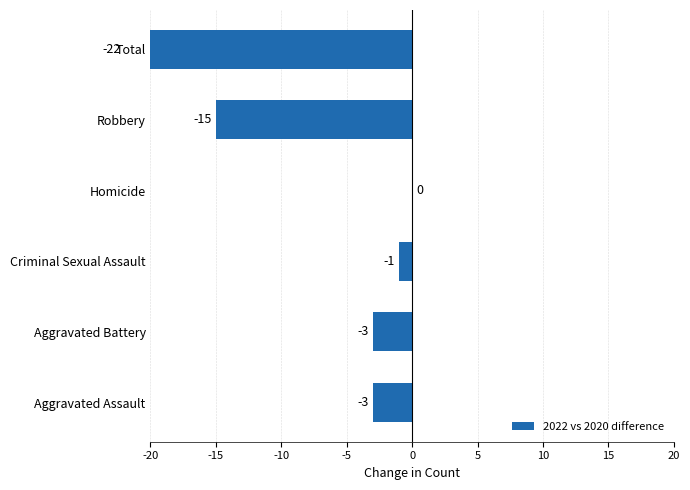

What is the minimum value shown in the chart?

-22